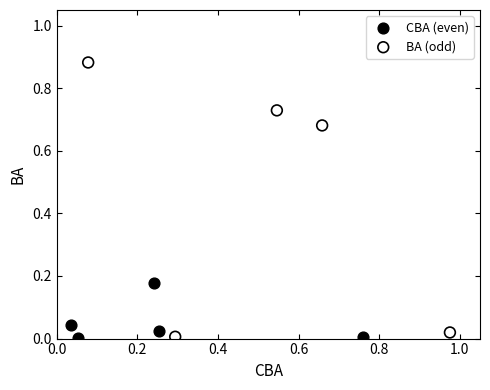

What are all the series names shown in the legend?

CBA (even), BA (odd)